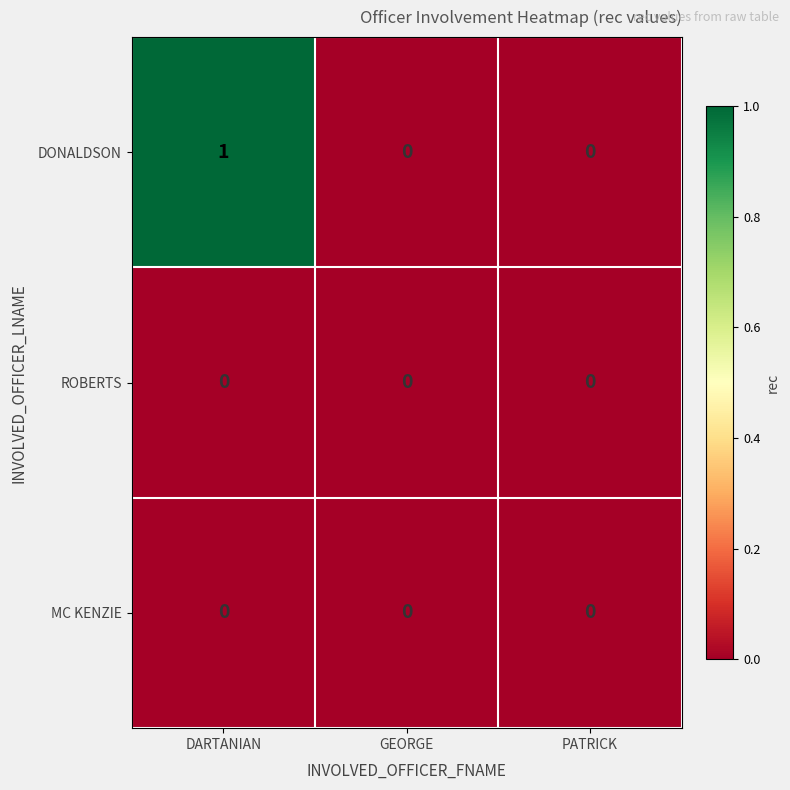

Count the DONALDSON values in the range 0 to 1.

3